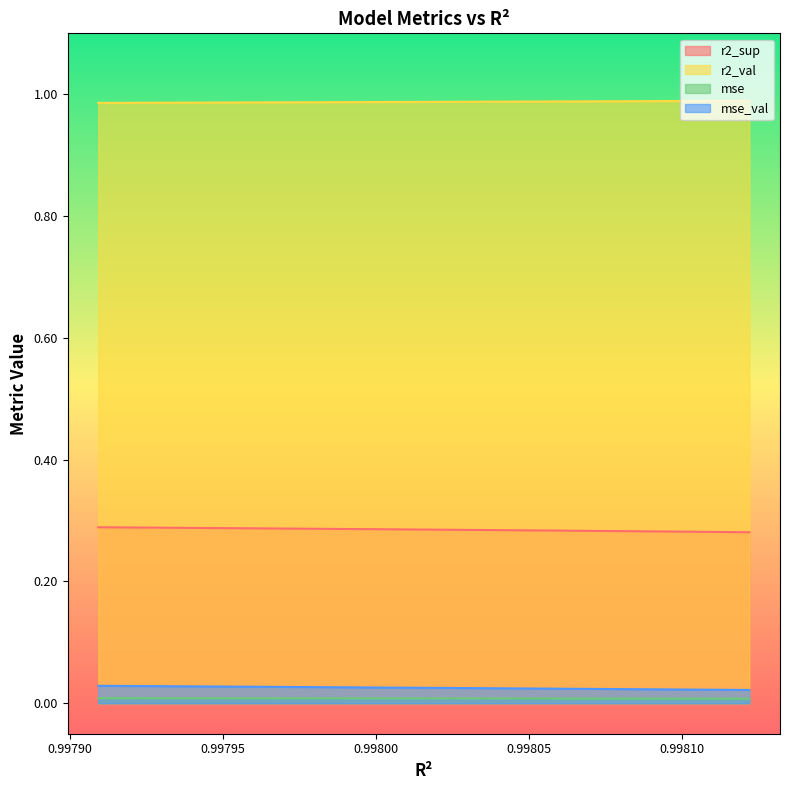

What value does the mse_val series have at 0.9980554283296628?

1.0